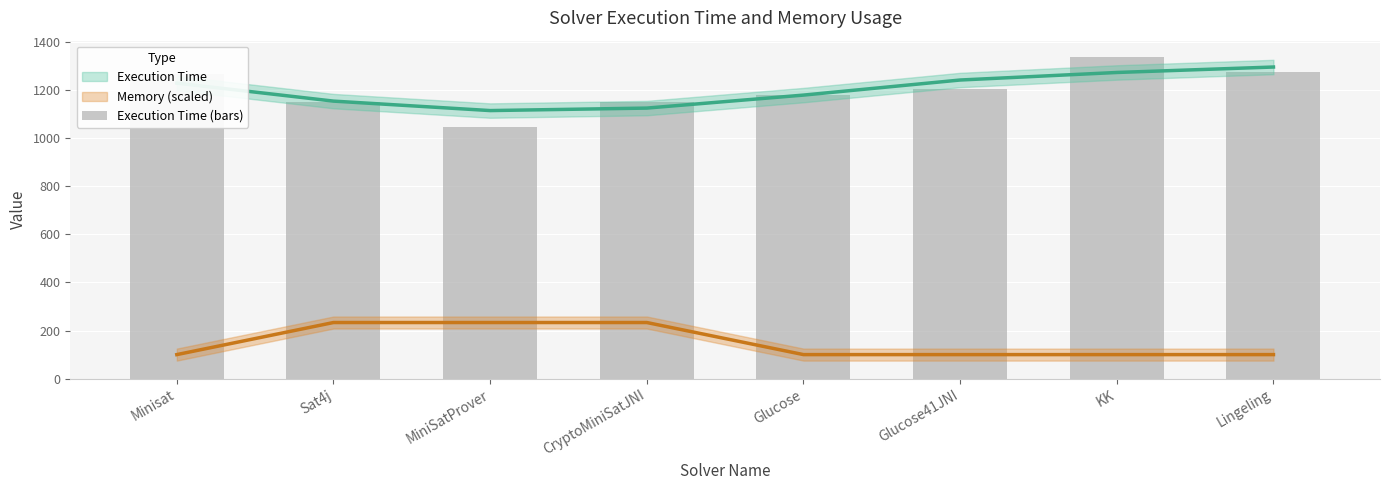

Reading left to right, transcribe all the data shown in this chart.

Minisat=1268	Sat4j=1149	MiniSatProver=1044	CryptoMiniSatJNI=1150	Glucose=1180	Glucose41JNI=1206	KK=1338	Lingeling=1274